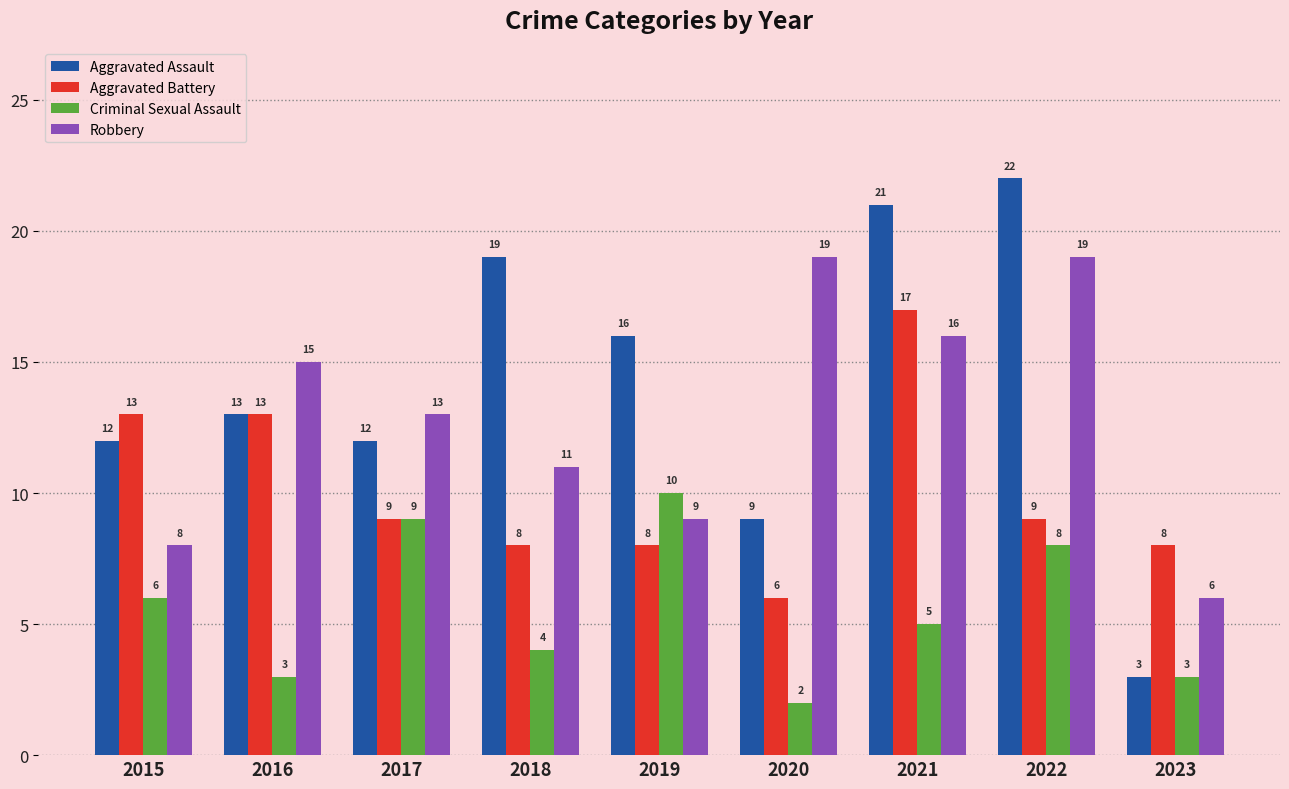

What is the sum of all Criminal Sexual Assault values?

50